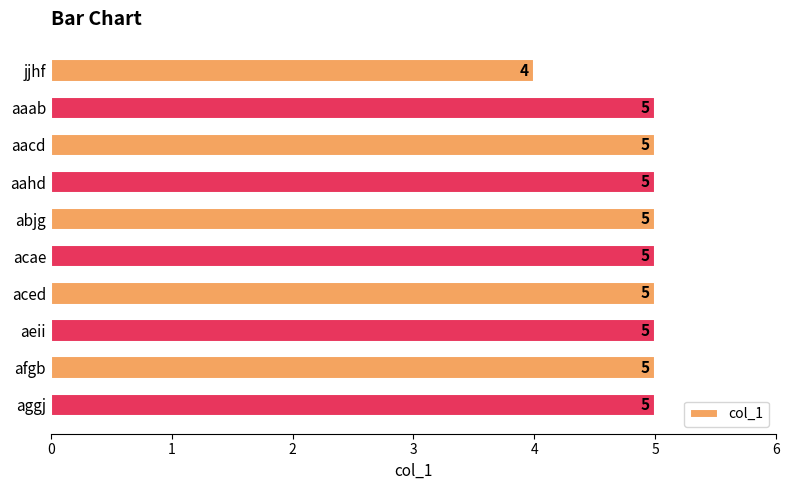

Does the chart contain stacked bars?

No